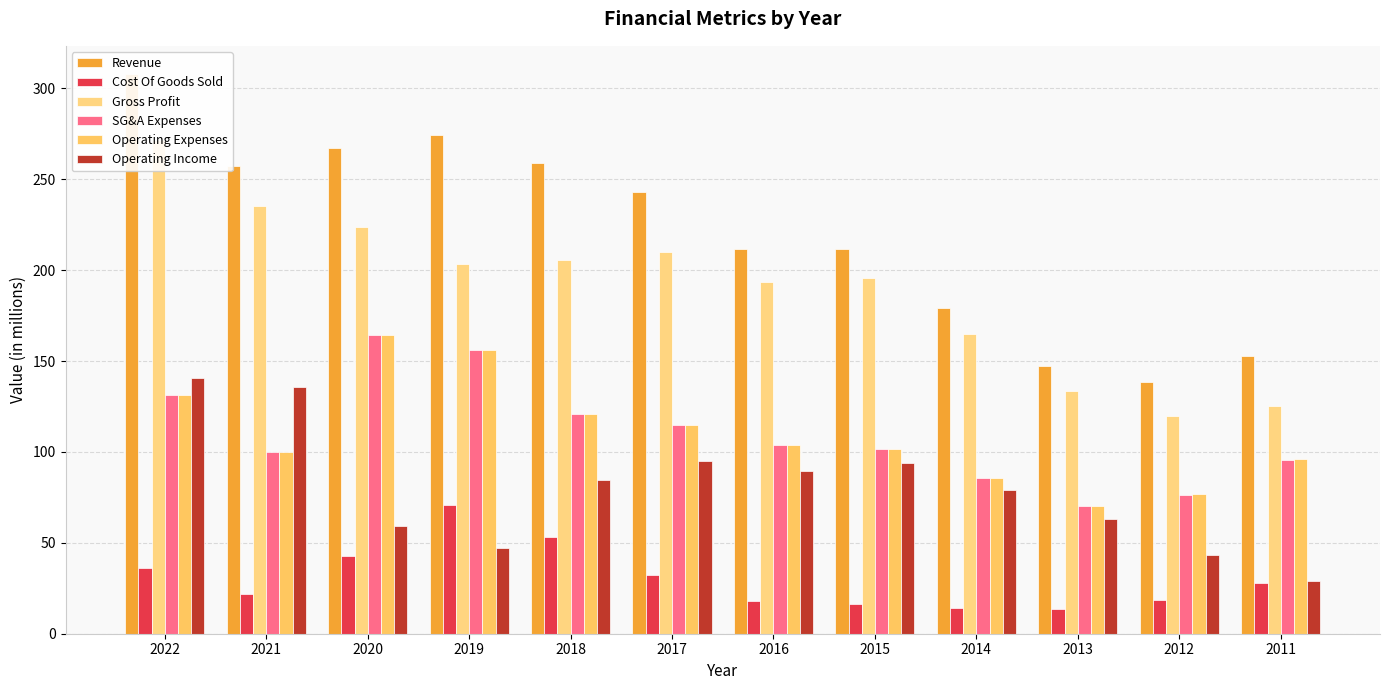

Reading left to right, list all the values displayed in this chart.

Revenue: 2022=308.0	2021=257.2	2020=267.0	2019=274.3	2018=258.9	2017=242.7	2016=211.5	2015=211.8	2014=179.0	2013=147.0	2012=138.7	2011=152.7
Cost Of Goods Sold: 2022=36.2	2021=21.6	2020=43.0	2019=70.9	2018=53.4	2017=32.5	2016=18.3	2015=16.1	2014=14.0	2013=13.5	2012=18.7	2011=27.6
Gross Profit: 2022=271.8	2021=235.5	2020=224.0	2019=203.4	2018=205.5	2017=210.2	2016=193.3	2015=195.7	2014=165.0	2013=133.5	2012=120.0	2011=125.0
SG&A Expenses: 2022=131.1	2021=100.1	2020=164.5	2019=156.1	2018=120.7	2017=115.0	2016=103.6	2015=101.7	2014=85.8	2013=70.3	2012=76.6	2011=95.4
Operating Expenses: 2022=131.1	2021=100.1	2020=164.5	2019=156.1	2018=120.7	2017=115.0	2016=103.6	2015=101.7	2014=85.8	2013=70.3	2012=76.6	2011=96.1
Operating Income: 2022=140.7	2021=135.5	2020=59.5	2019=47.3	2018=84.8	2017=95.2	2016=89.7	2015=94.0	2014=79.2	2013=63.2	2012=43.3	2011=28.9